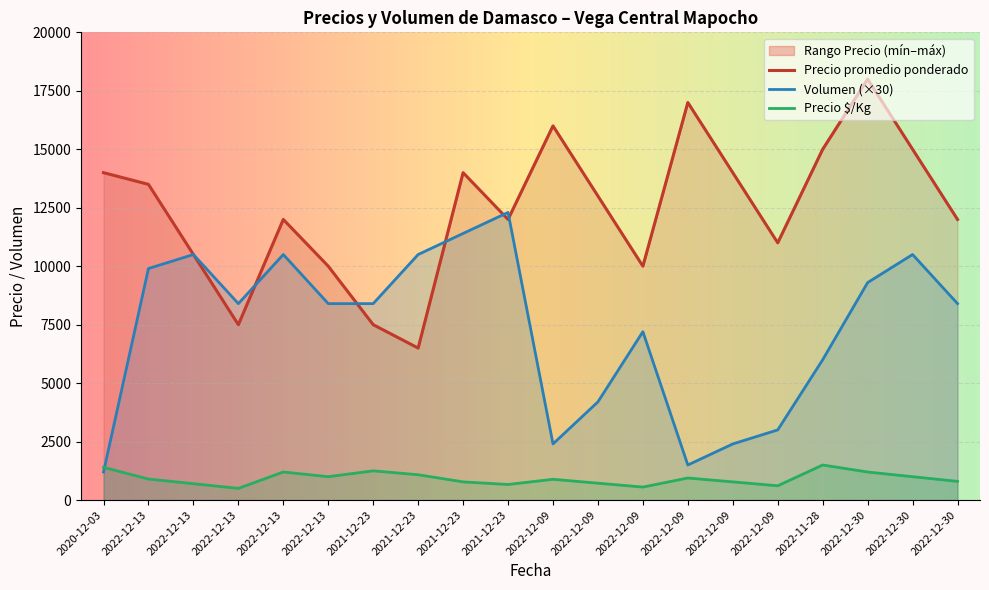

Rank the categories by Precio minimo value from highest to lowest.

2022-12-30, 2022-12-09, 2022-12-09, 2022-11-28, 2022-12-30, 2020-12-03, 2021-12-23, 2022-12-09, 2022-12-13, 2022-12-09, 2022-12-13, 2021-12-23, 2022-12-30, 2022-12-09, 2022-12-13, 2022-12-13, 2022-12-09, 2022-12-13, 2021-12-23, 2021-12-23